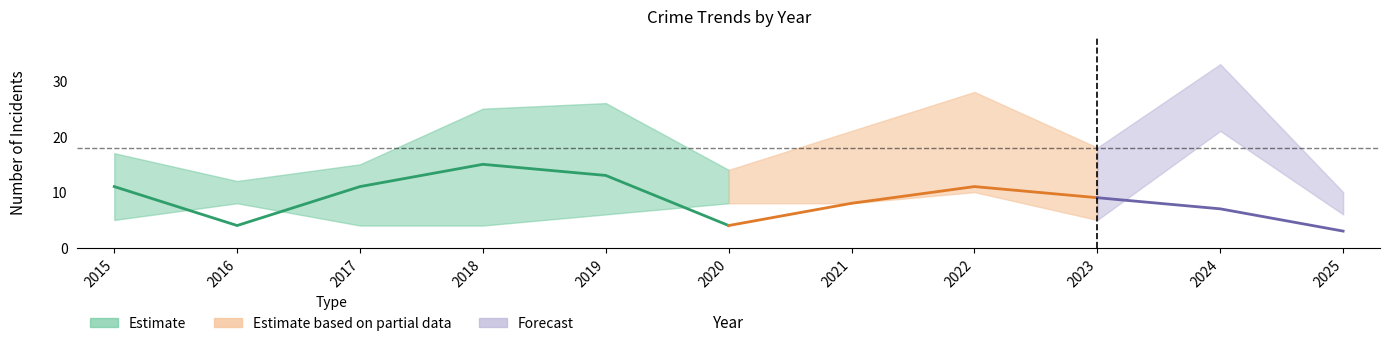

Between 2022 and 2015, which is larger?

2022